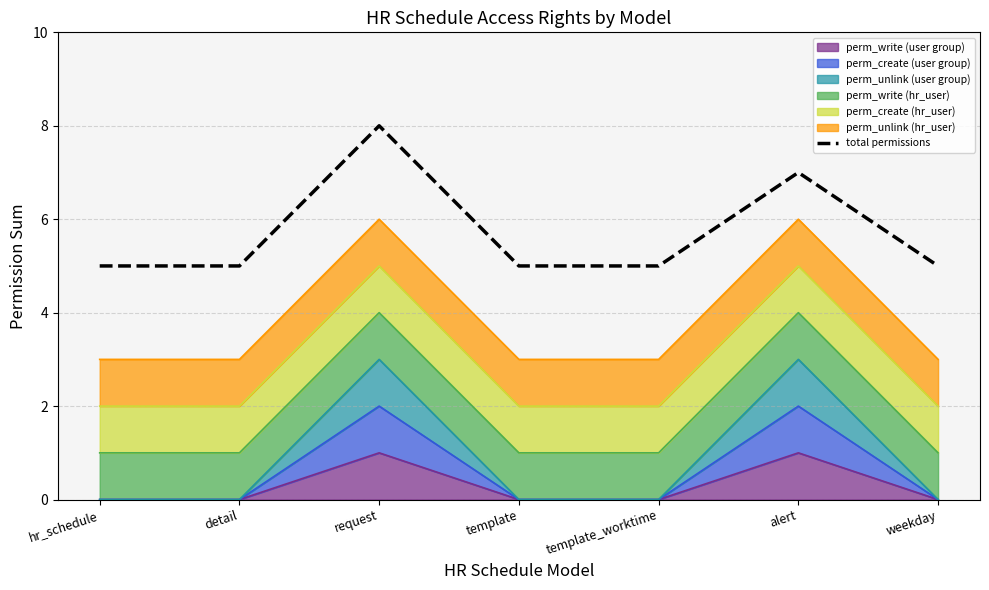

What is the value of the 2nd point from the left?

5